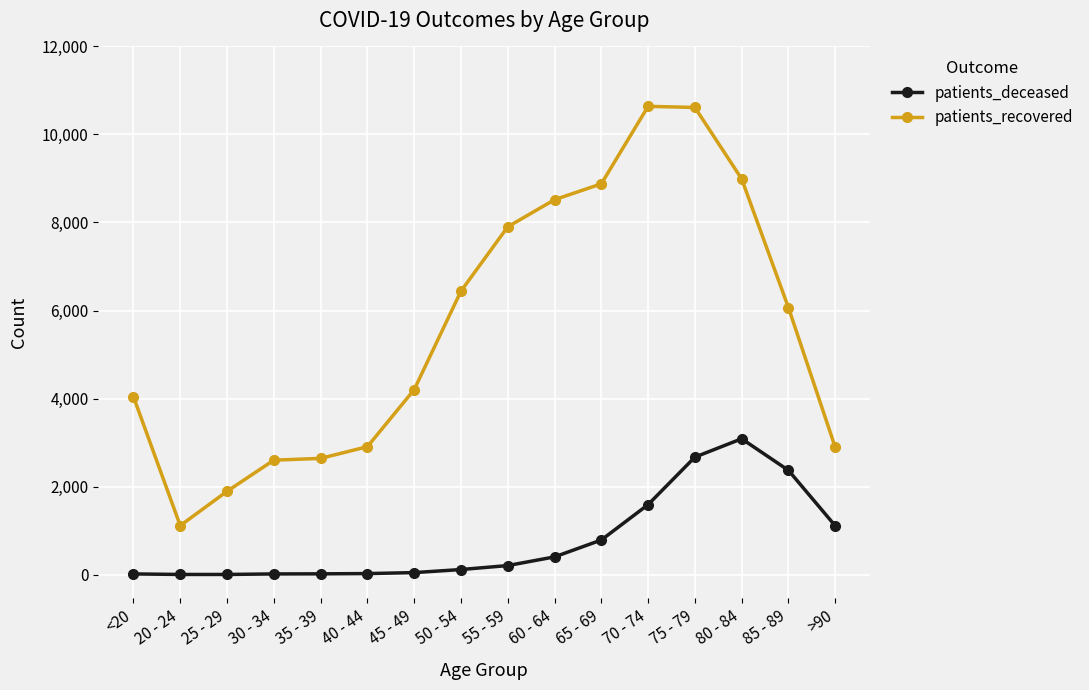

At which category does patients_recovered reach its first local valley?

20 - 24